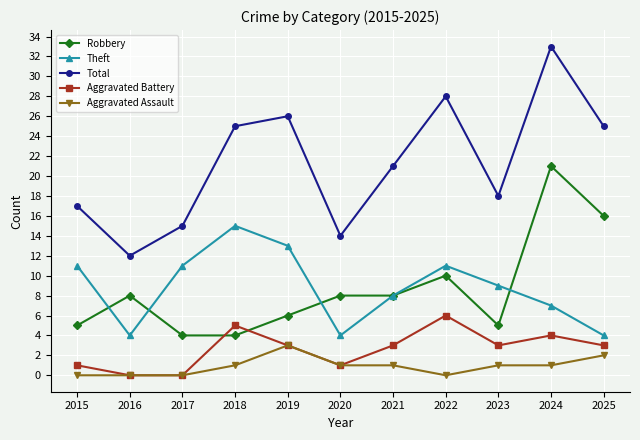

What is the total value across all series at 2020?

28